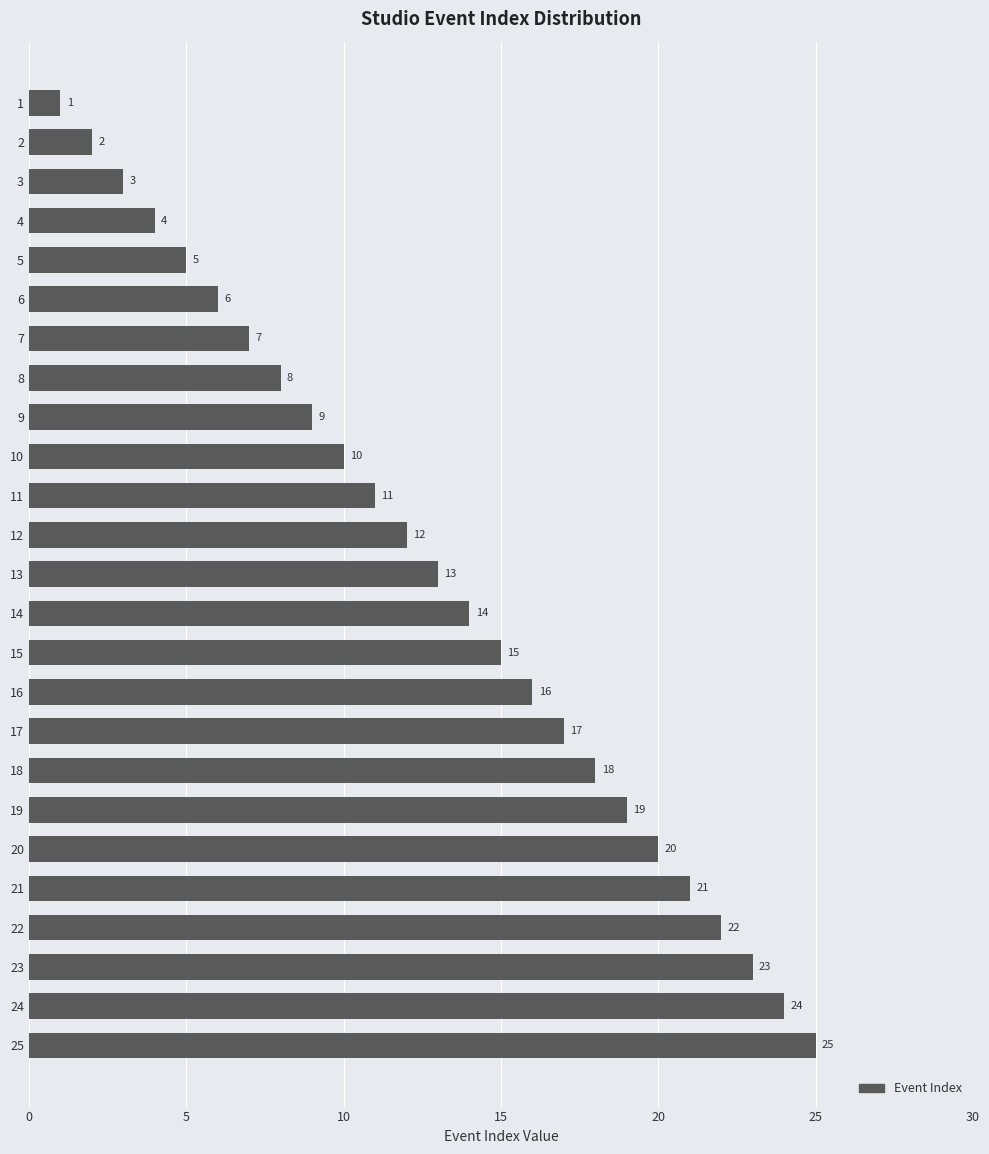

Count the number of data series in this chart.

1